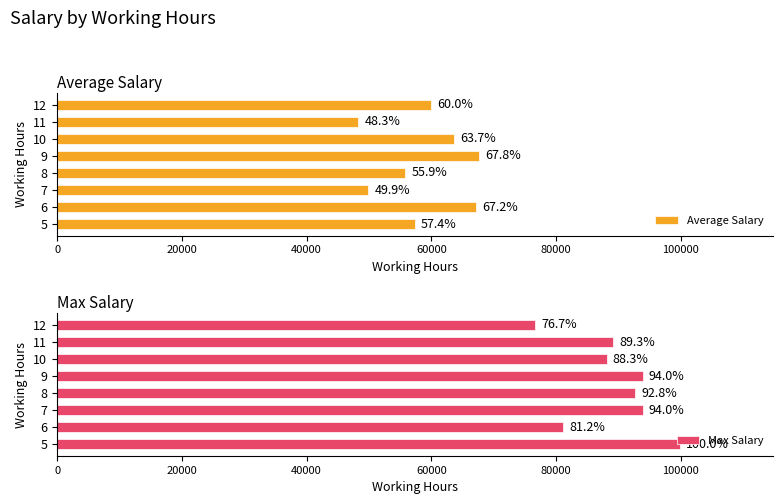

What is the sum of all Max Salary values?

715039